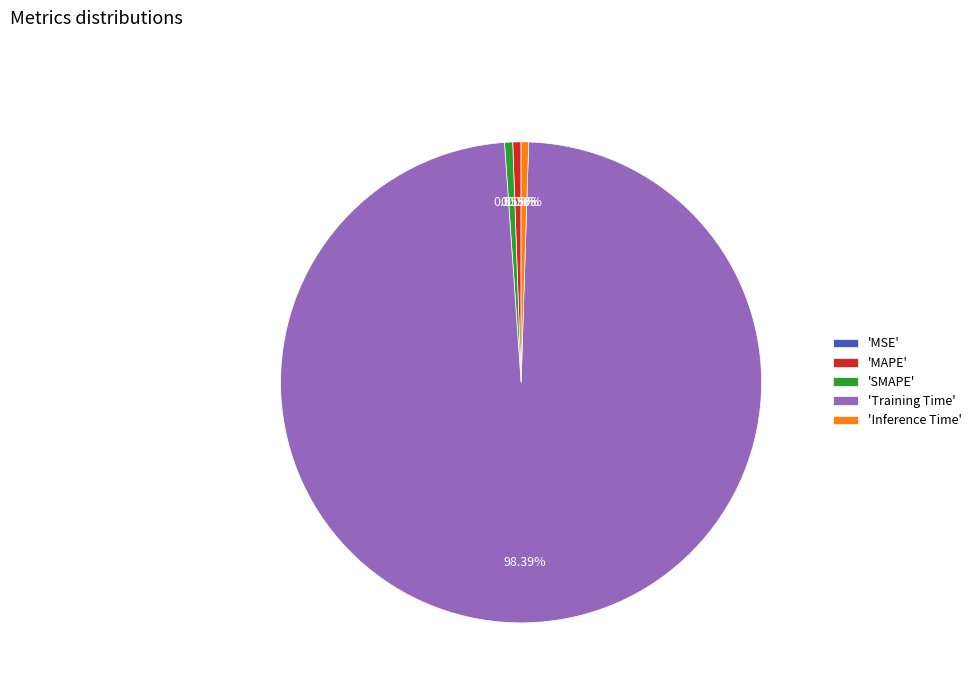

Between 'SMAPE' and 'Training Time', which is larger?

'Training Time'